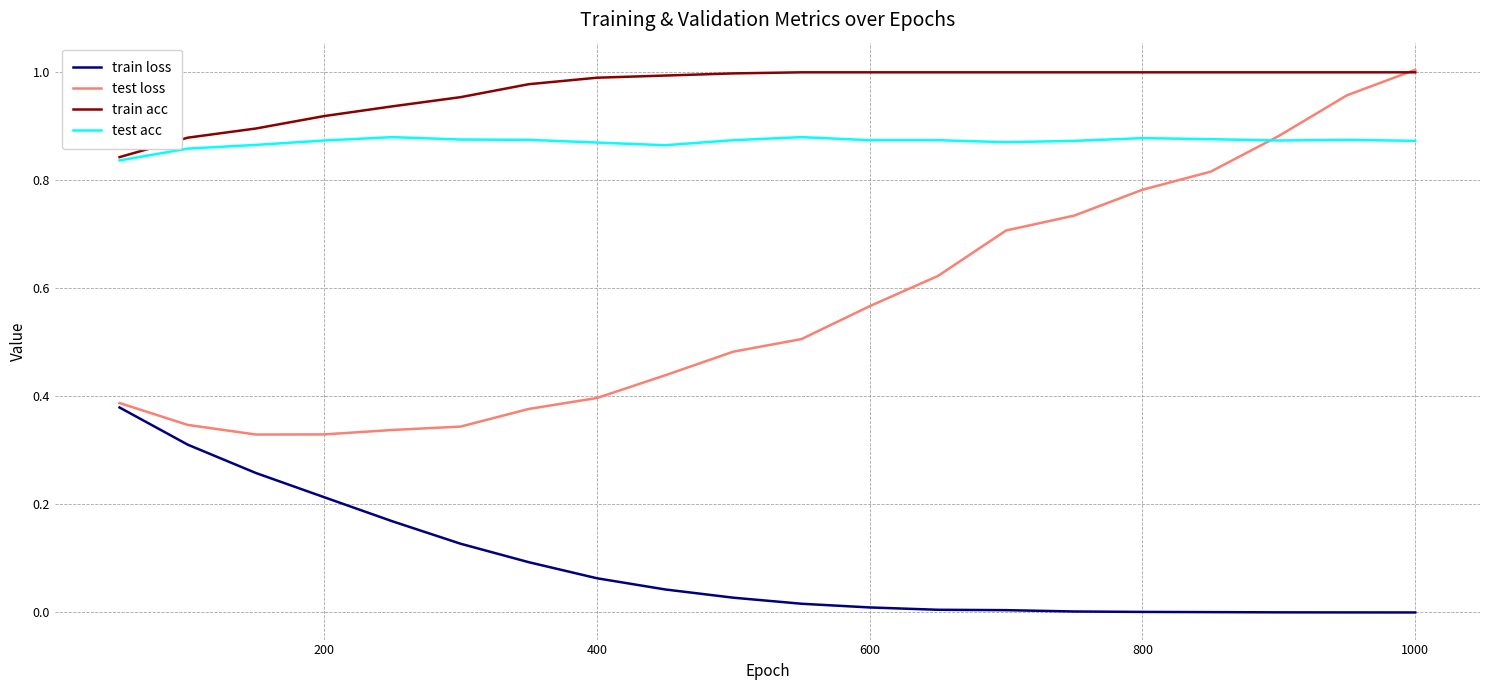

Does the chart have visible grid lines?

Yes